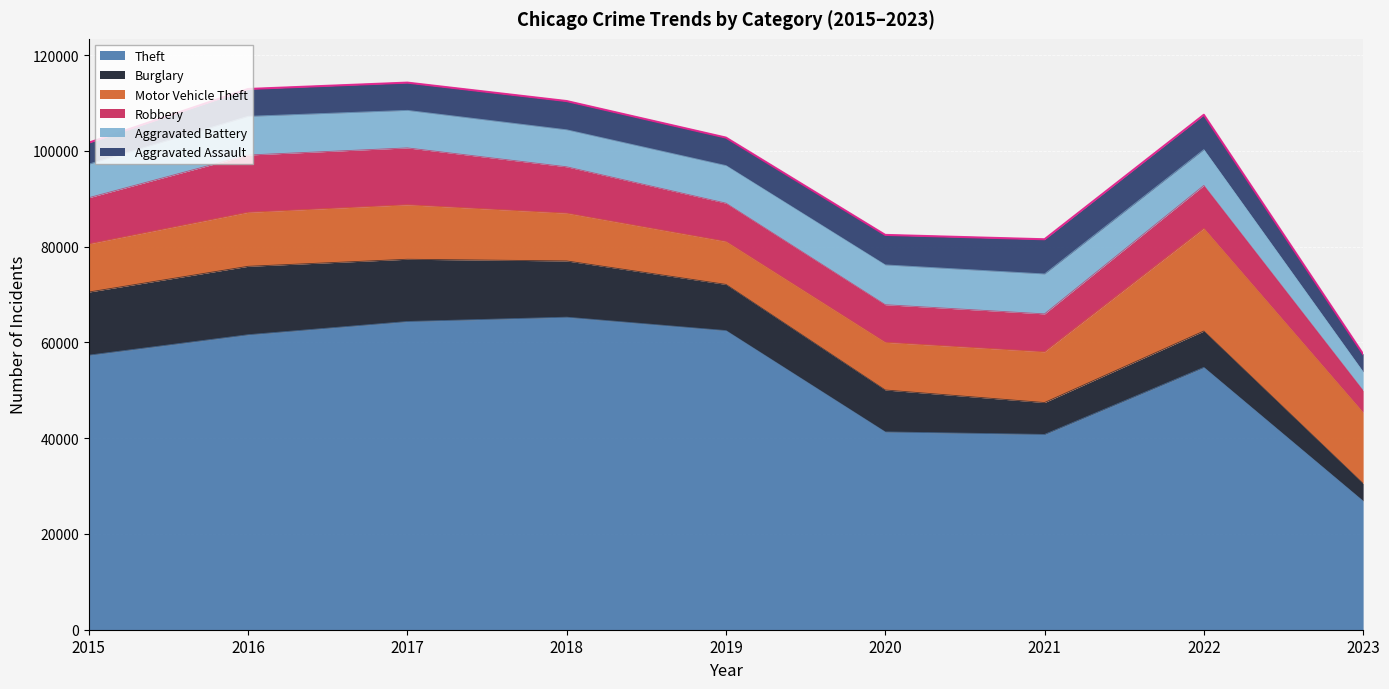

After their last crossing, which series has the higher values: Robbery or Aggravated Battery?

Robbery